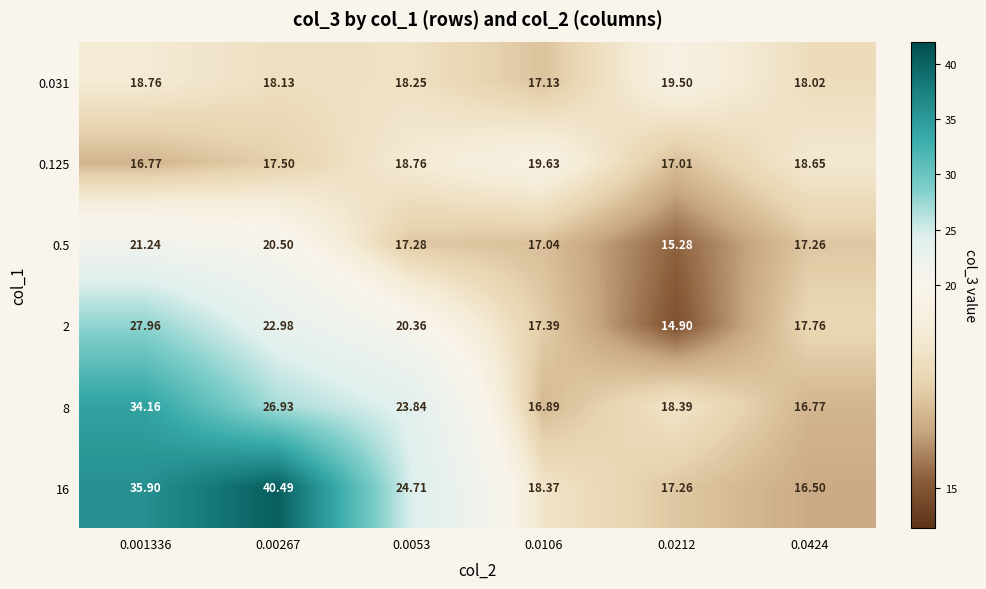

Is the value of 0.5 at 0.0106 greater than the value of 0.125 at 0.0053?

No